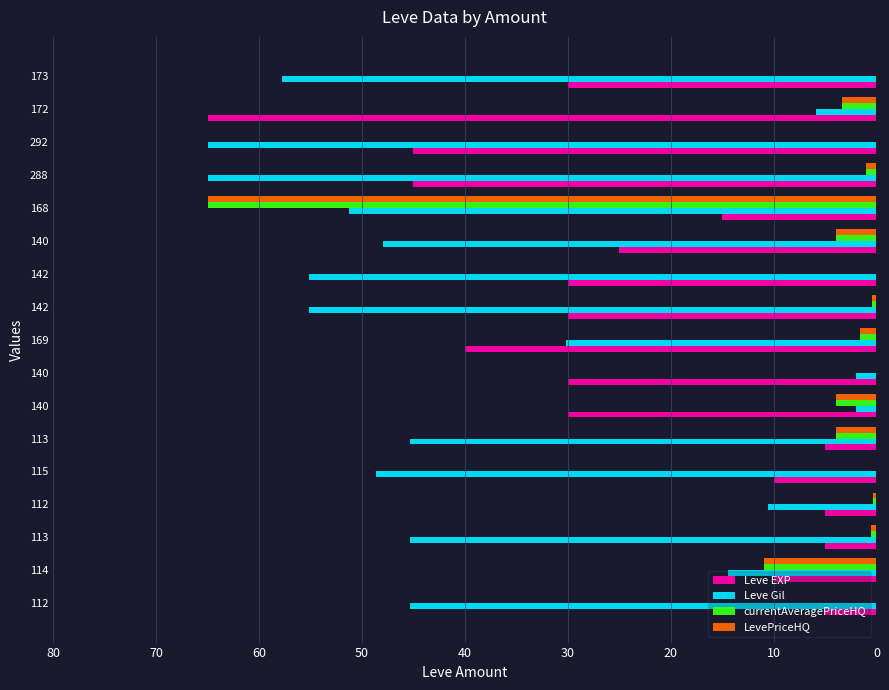

Rank the series by their maximum value, from lowest to highest.

Leve EXP, Leve Gil, currentAveragePriceHQ, LevePriceHQ